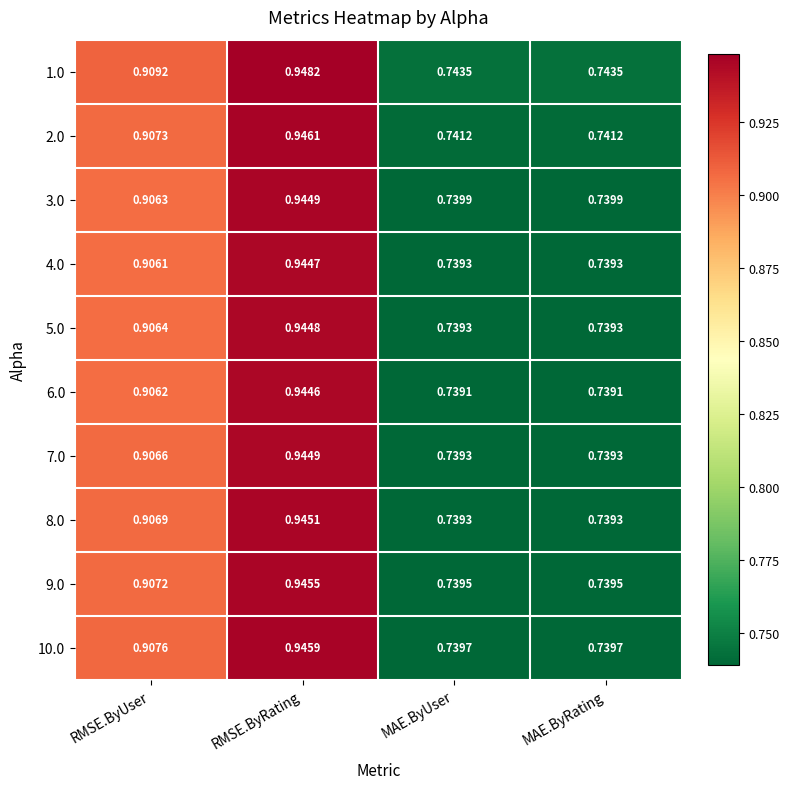

Rank the series at RMSE.ByUser from highest to lowest value.

1.0, 10.0, 2.0, 9.0, 8.0, 7.0, 5.0, 3.0, 6.0, 4.0